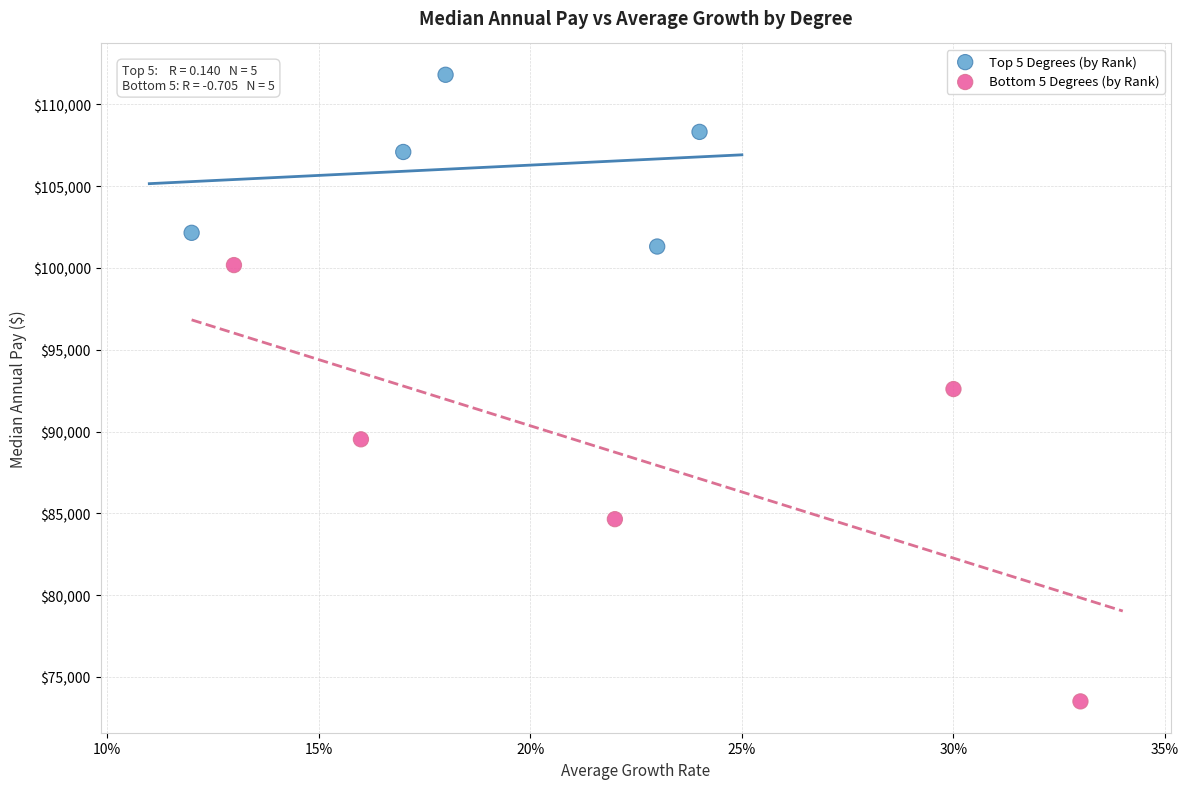

Which series has the widest spread of Y values?

Bottom 5 Degrees (by Rank)